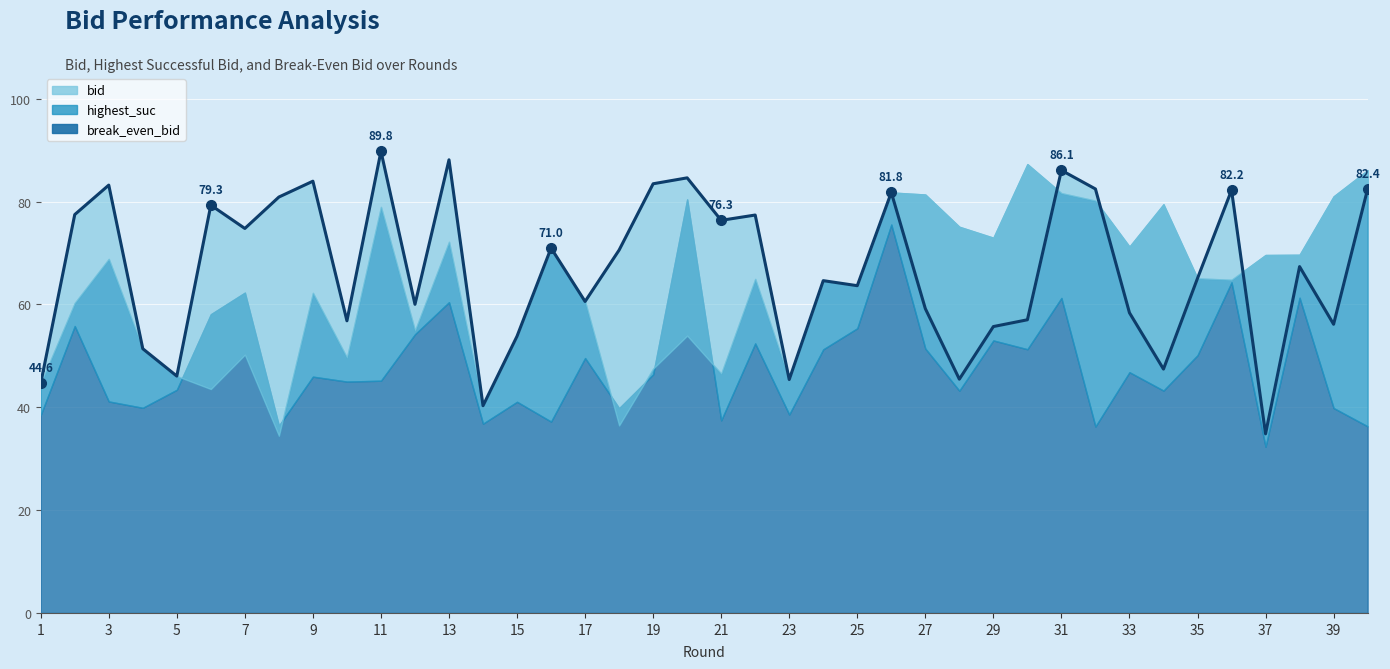

At which category is the sum across all series the highest?

26